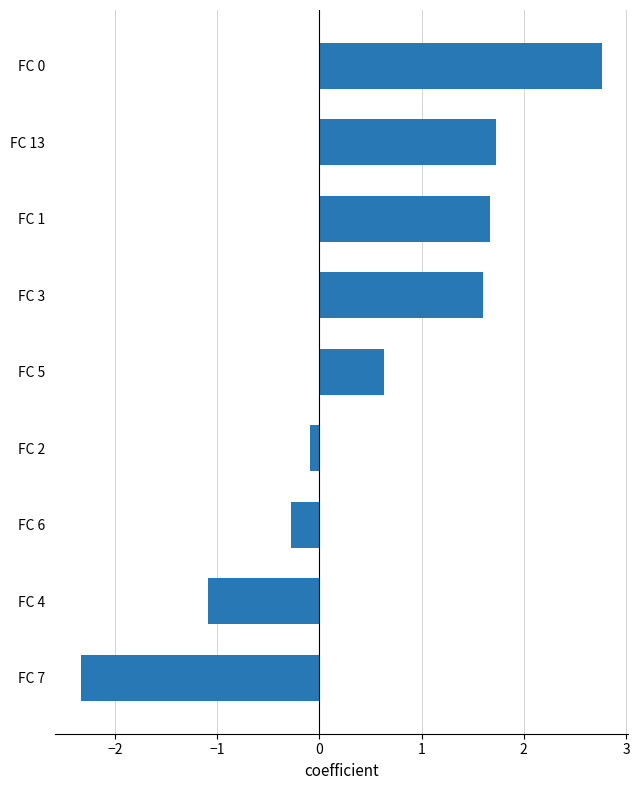

List the labels in order of value, smallest first.

FC 7, FC 4, FC 6, FC 2, FC 5, FC 3, FC 1, FC 13, FC 0